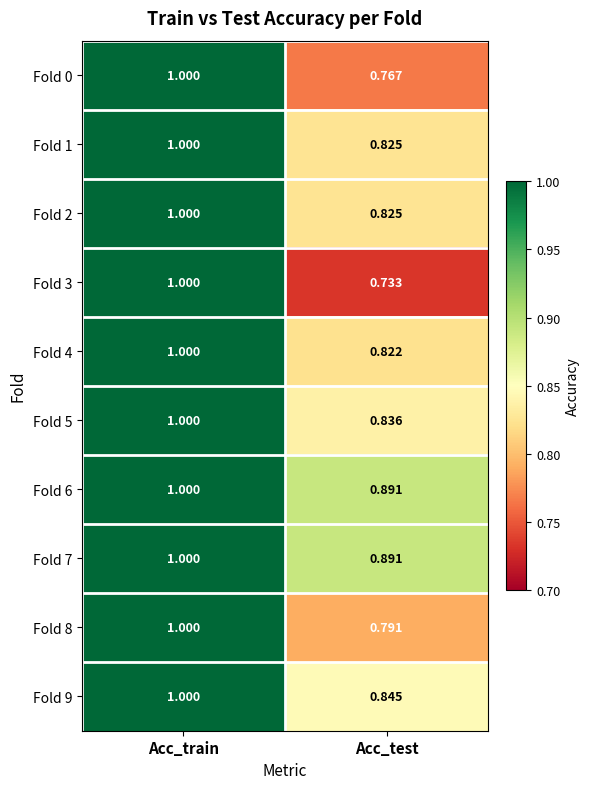

At how many categories does at least one series exceed 0?

2